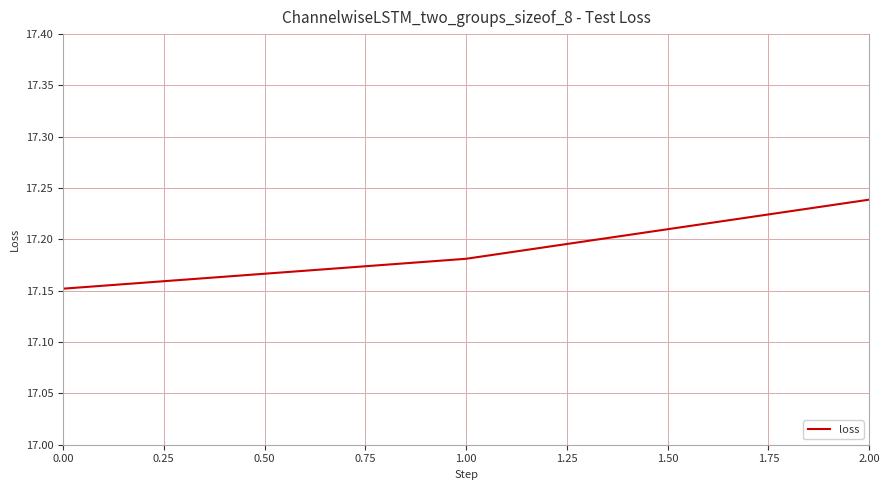

Approximately how many times larger is the value at 0.00 compared to 2.00?

1.0